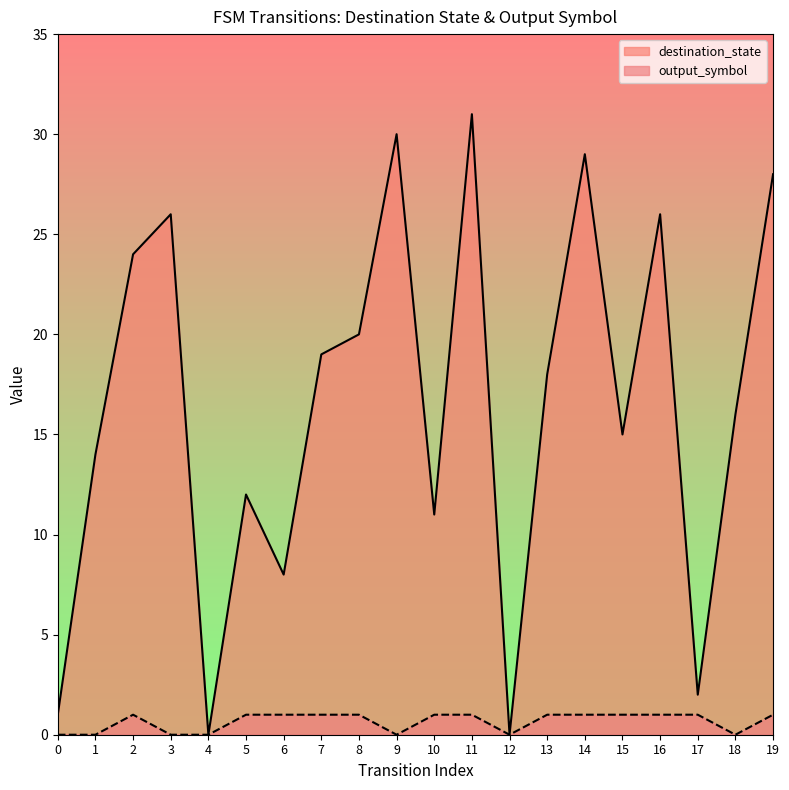

What are all the series names shown in the legend?

destination_state, output_symbol